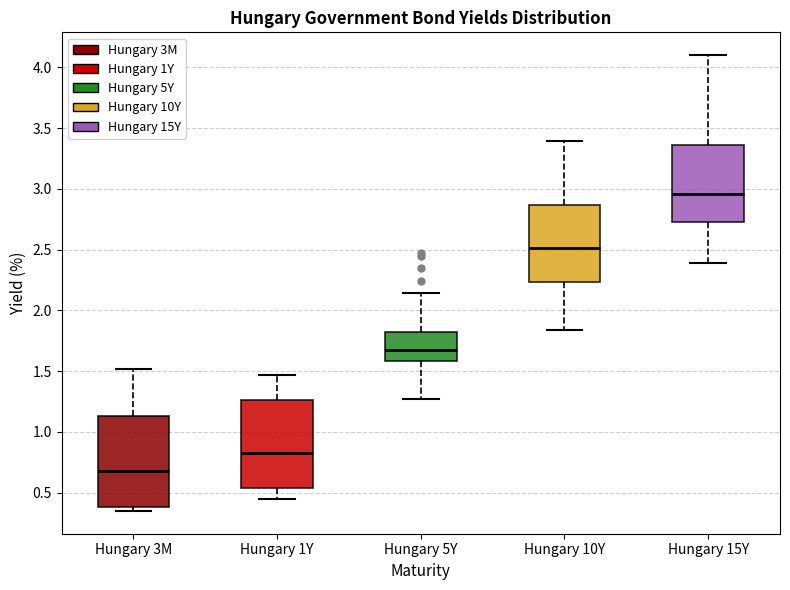

Reading left to right, transcribe this box plot: for each box, give where its median line is, the range the box spans, and where its two whiskers end, as read against the y-axis. The values are not printed on the chart, so give them approximately, as read against the axis.

Hungary 3M: median 0.70, box 0.40 to 1.15, whiskers 0.35 to 1.50
Hungary 1Y: median 0.85, box 0.55 to 1.25, whiskers 0.45 to 1.45
Hungary 5Y: median 1.70, box 1.60 to 1.85, whiskers 1.25 to 2.15
Hungary 10Y: median 2.50, box 2.25 to 2.85, whiskers 1.85 to 3.40
Hungary 15Y: median 2.95, box 2.75 to 3.35, whiskers 2.40 to 4.10